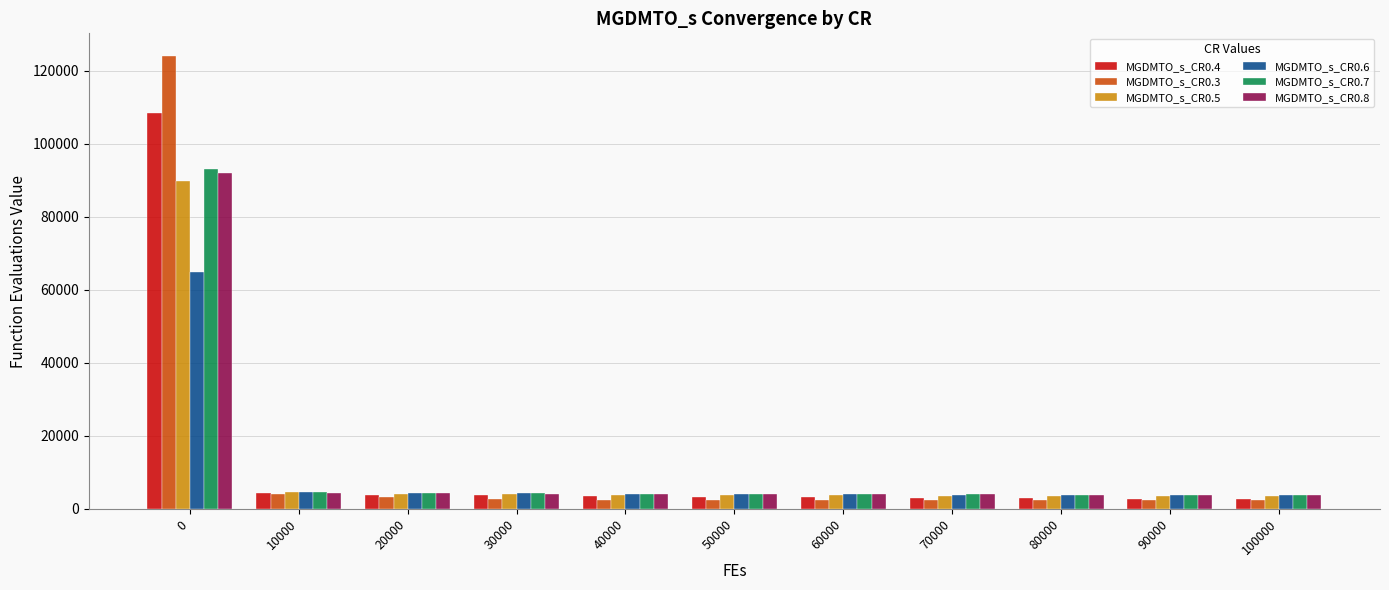

What is the greatest value displayed?

124115.3